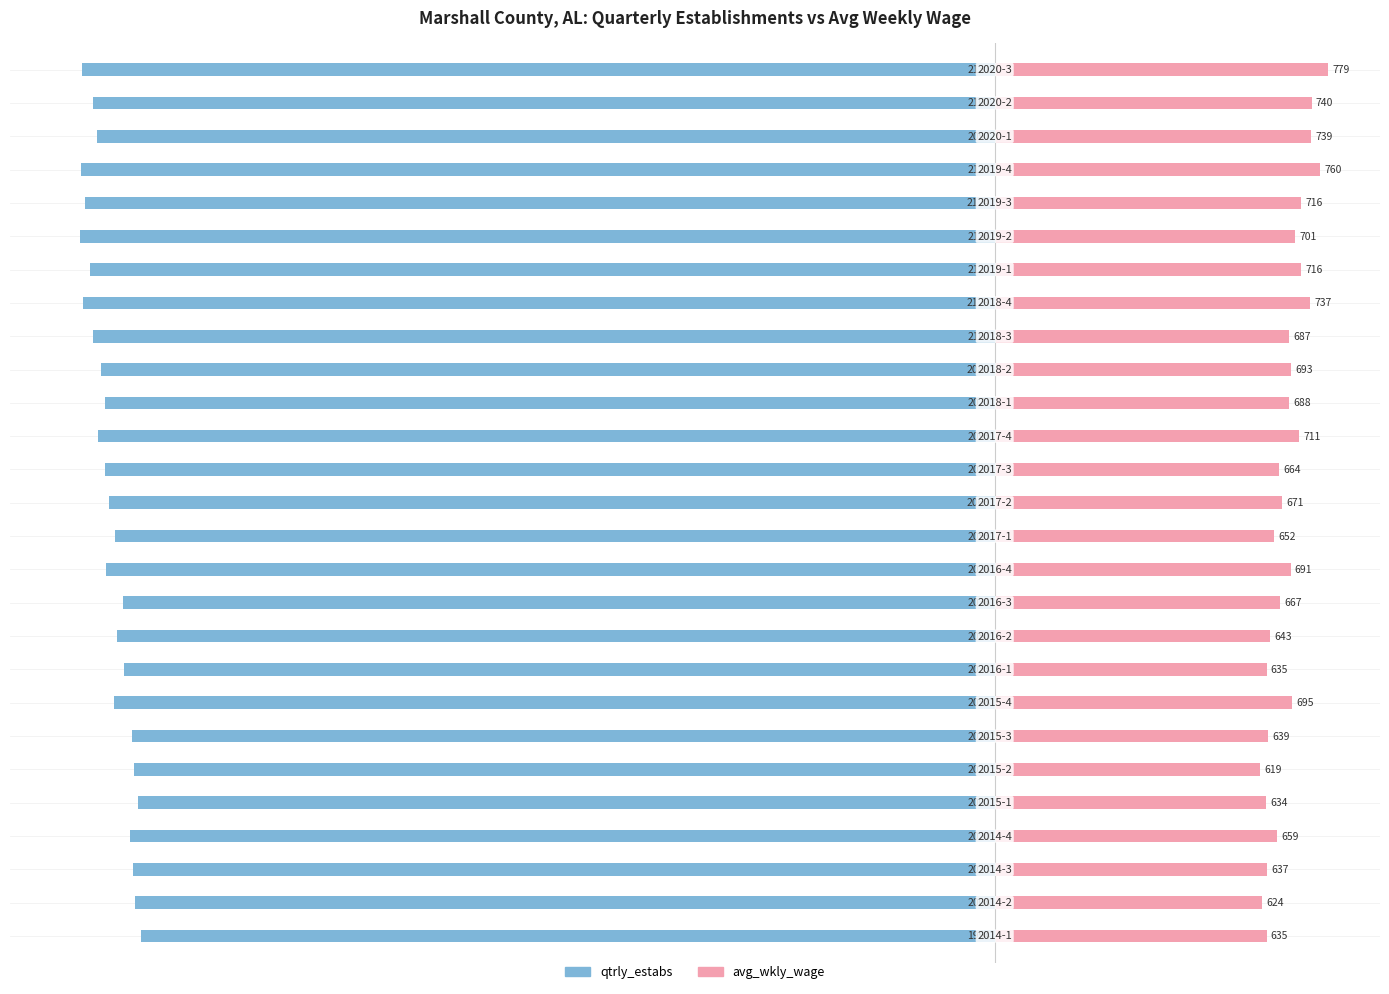

The value of avg_wkly_wage at 12 is 380. True or false?

False